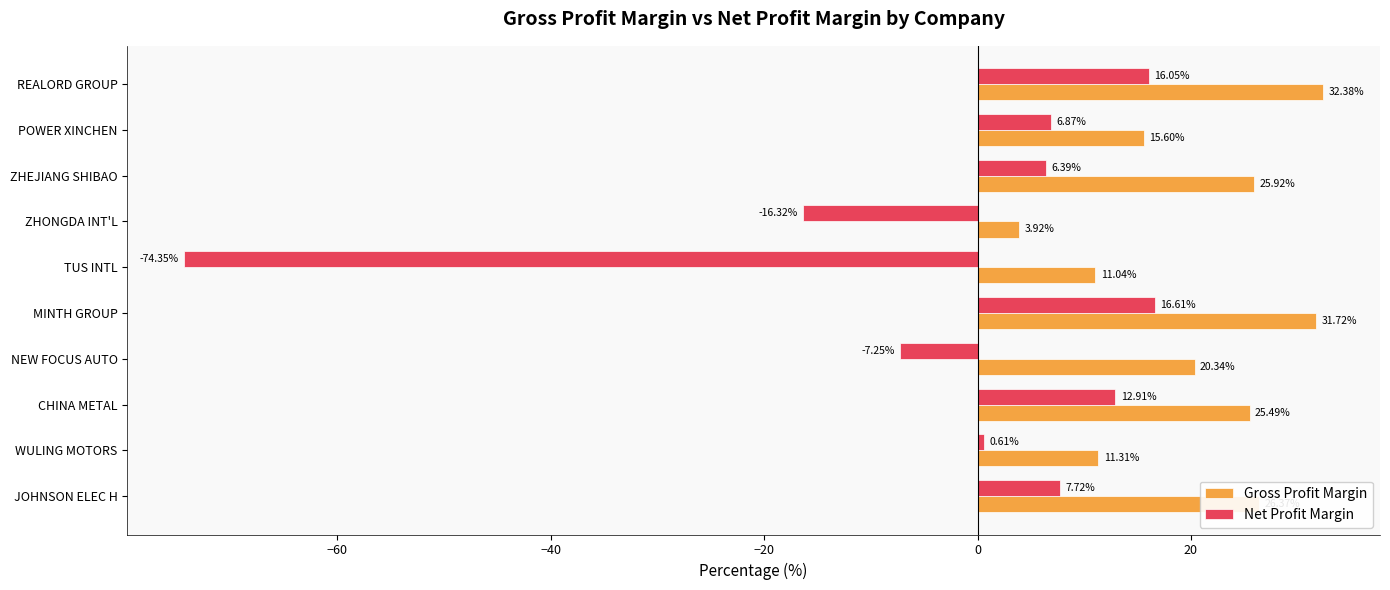

Which category has the highest value in the Gross Profit Margin series?

REALORD GROUP